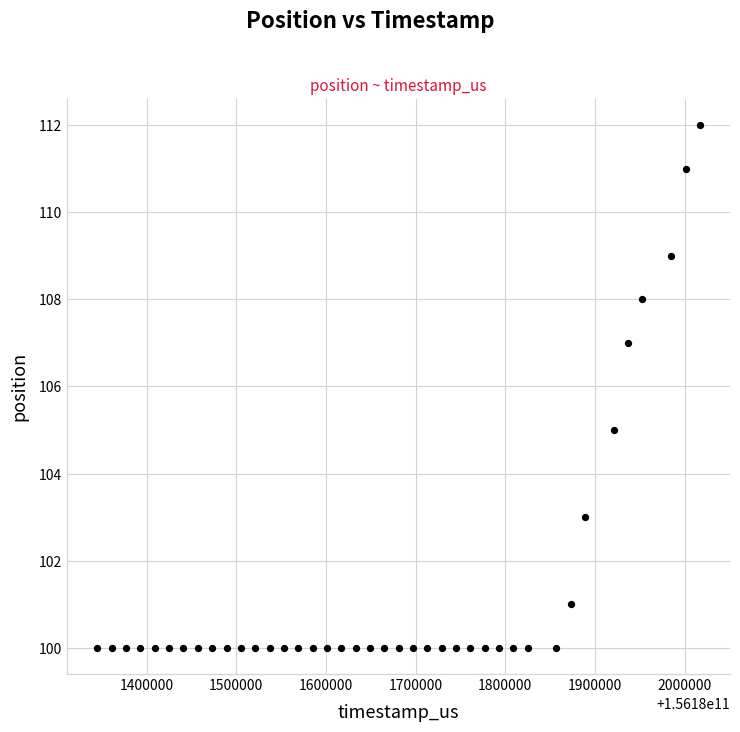

What is the range of X values (max minus min)?

671744